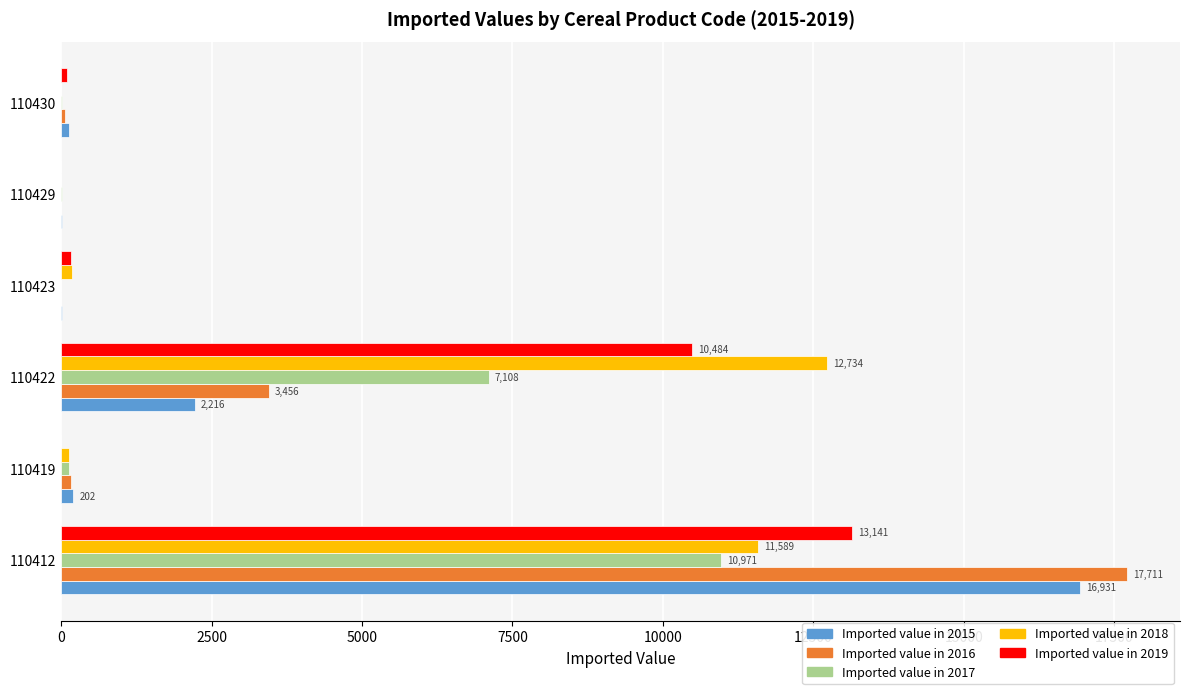

How many distinct data groups are displayed?

5